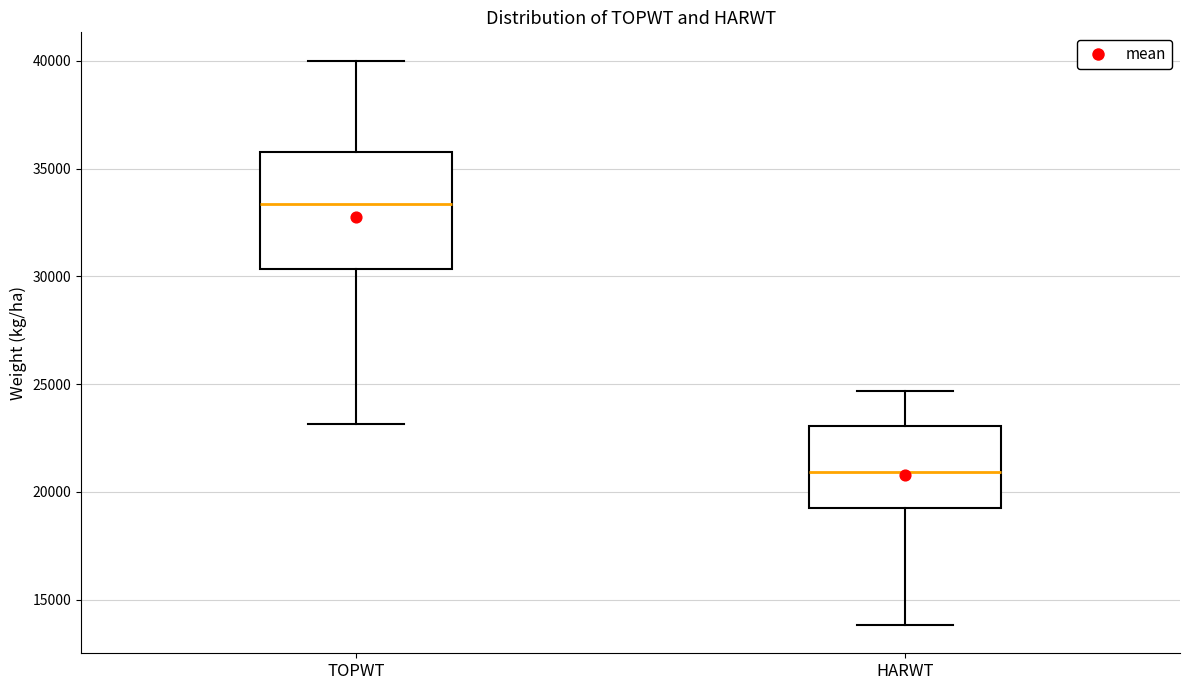

Comparing the boxes themselves (not the whiskers), which one is the tallest?

TOPWT